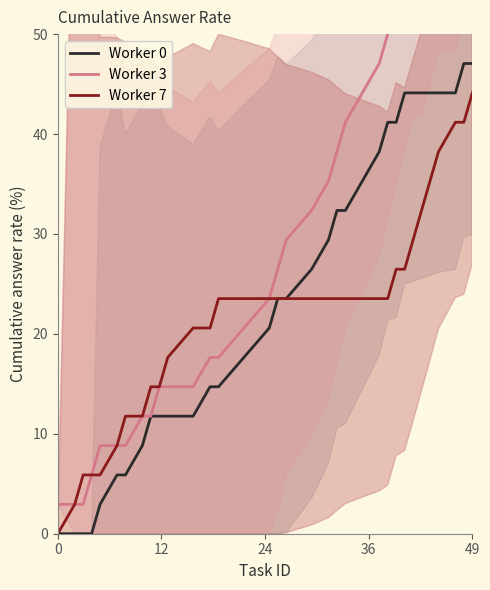

What is the maximum value for Worker 7?

44.1